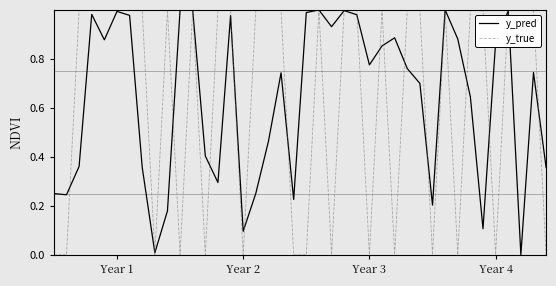

Which series has the largest range (max minus min)?

y_true